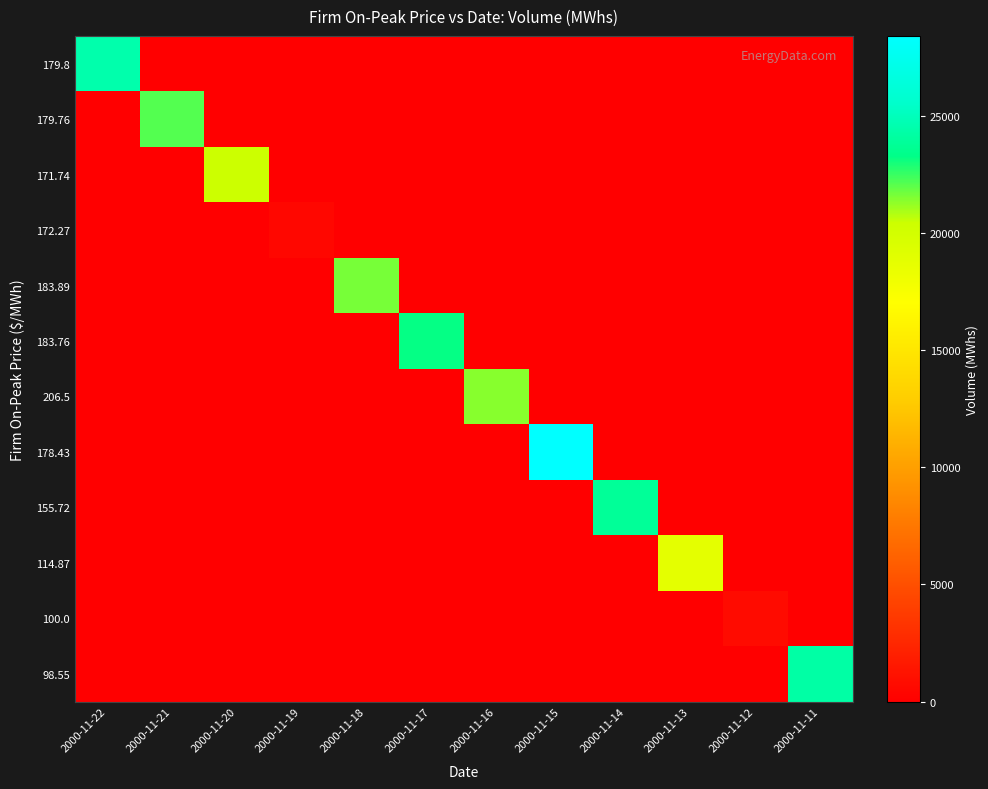

List the series in order of their peak value, lowest first.

172.27, 100.0, 114.87, 171.74, 206.5, 183.89, 179.76, 183.76, 155.72, 98.55, 179.8, 178.43